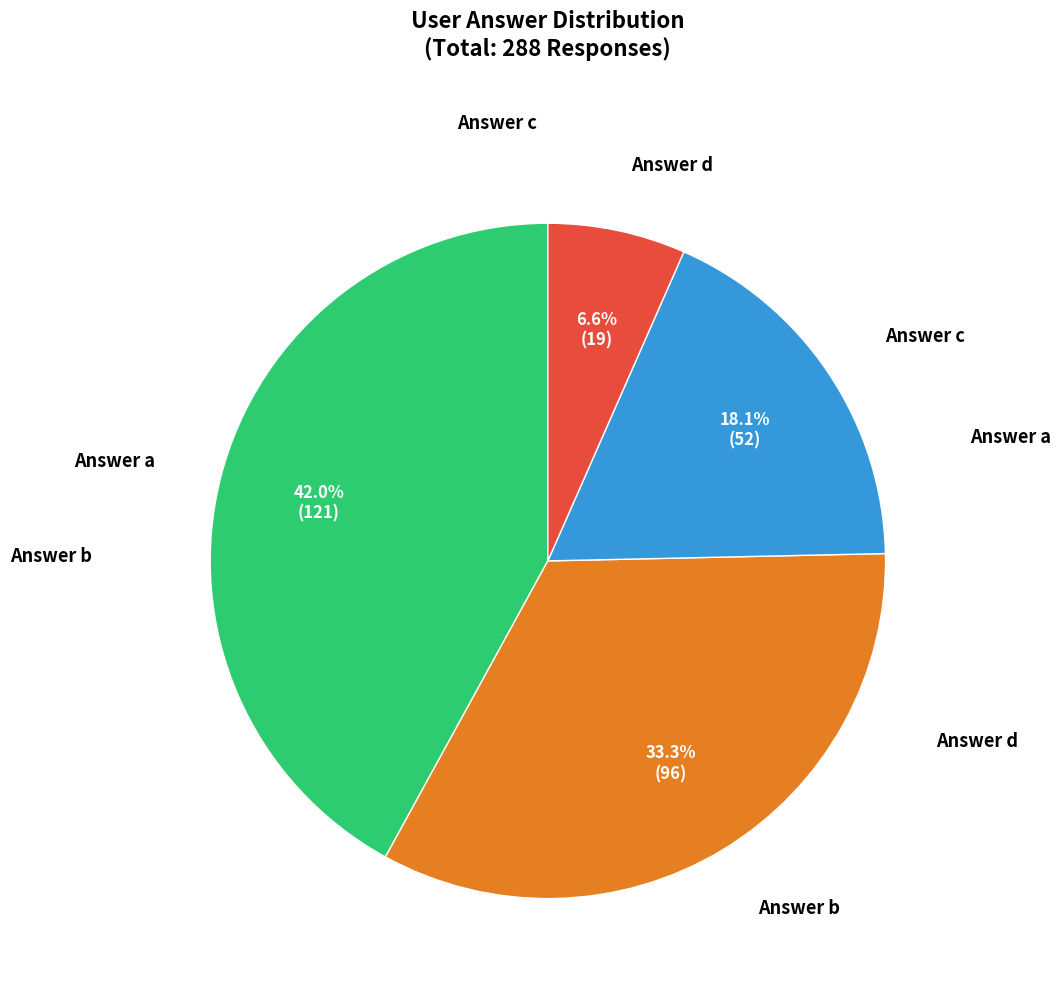

Does any single category account for the majority?

No